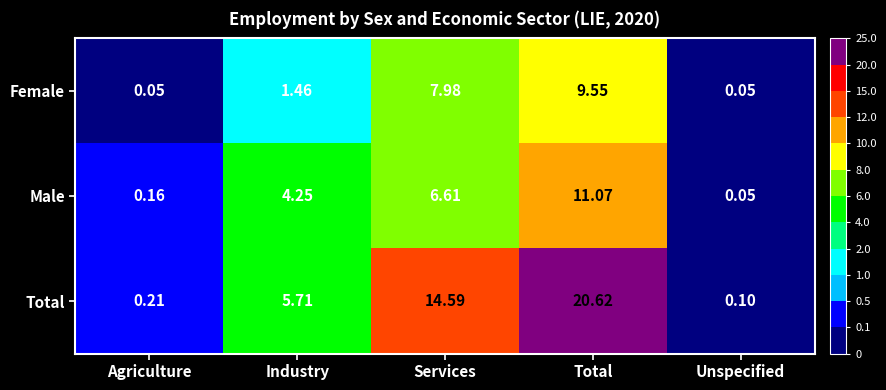

What is the total value across all series at Services?

29.2